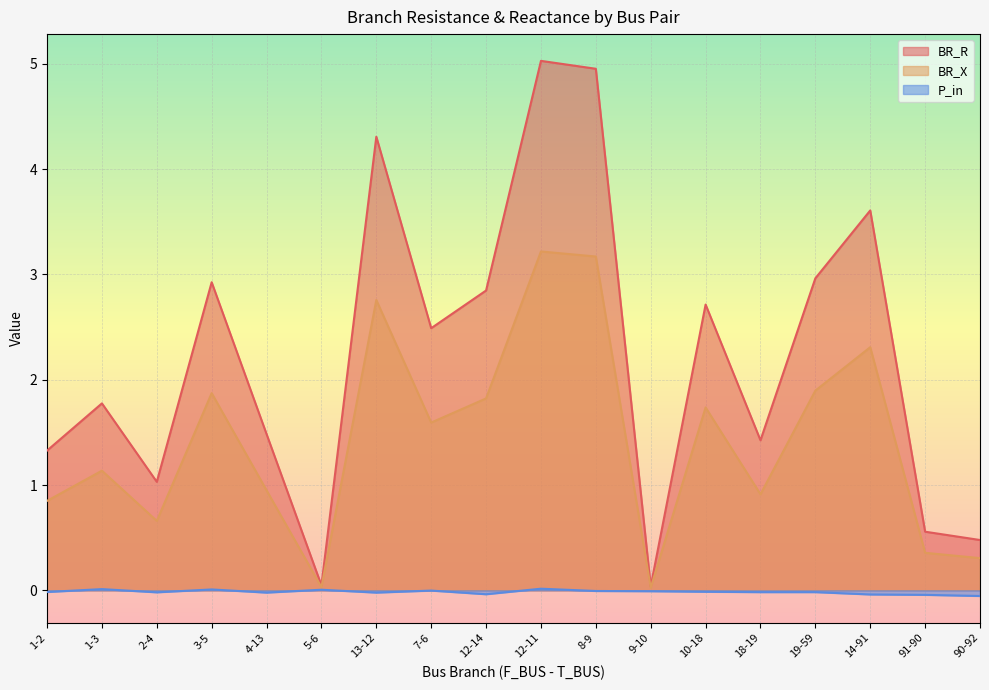

True or false: BR_X and P_in intersect in this chart.

False